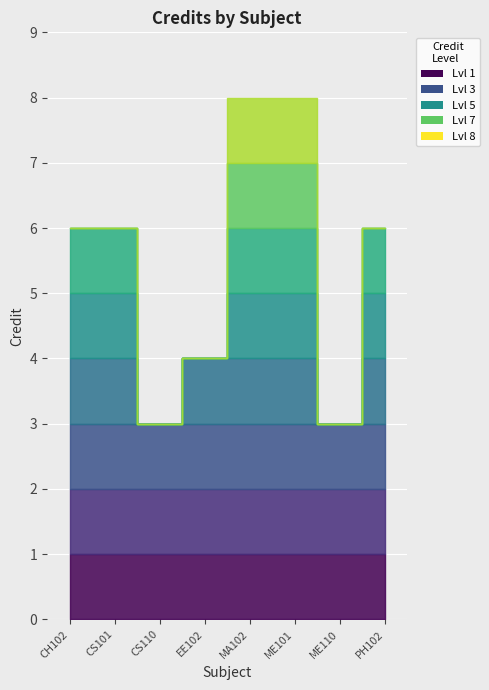

Where is the data nearest to the value 5?

CH102